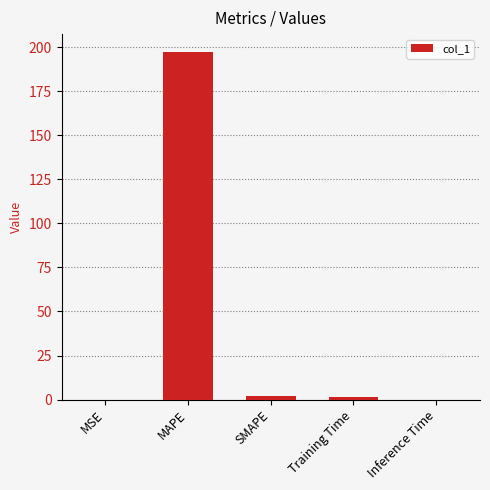

Read the value at MAPE.

197.6